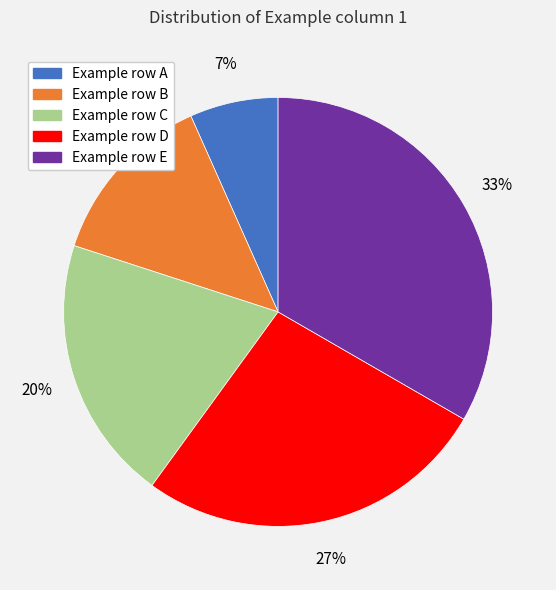

Combined, do Example row B and Example row A account for over 50%?

No